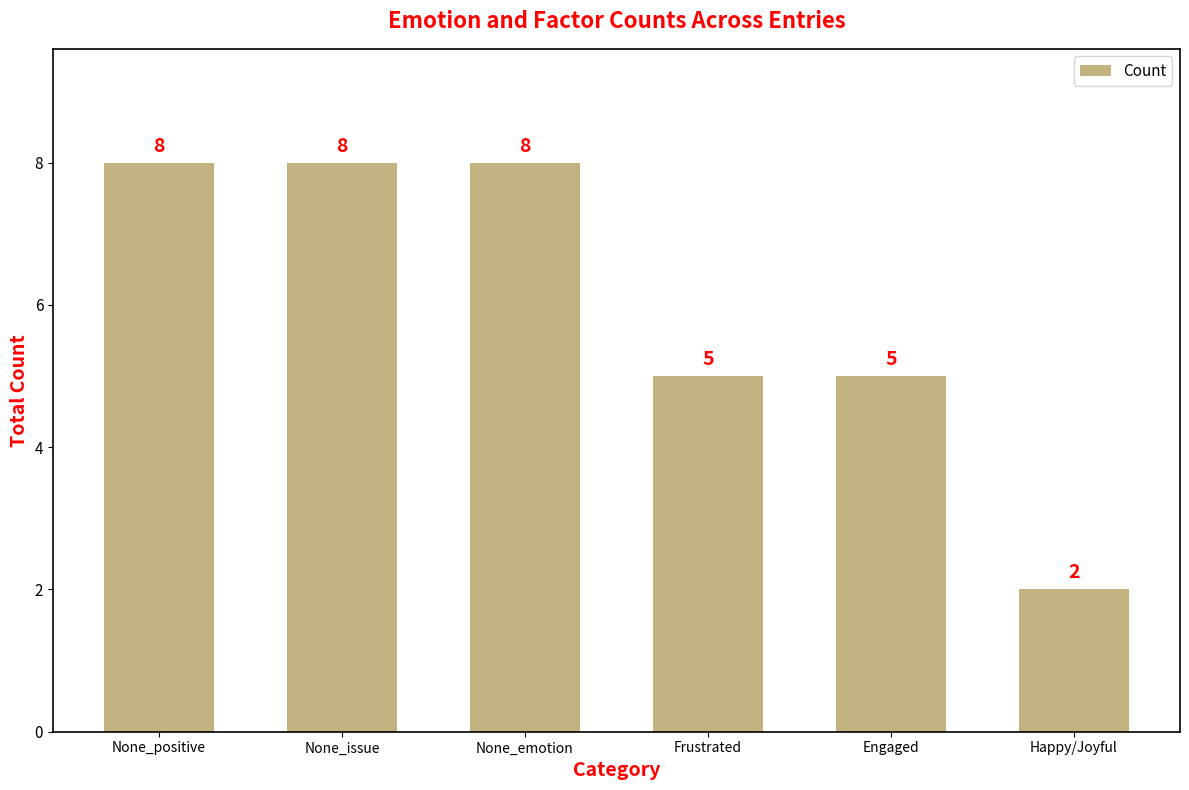

What is the average value?

6